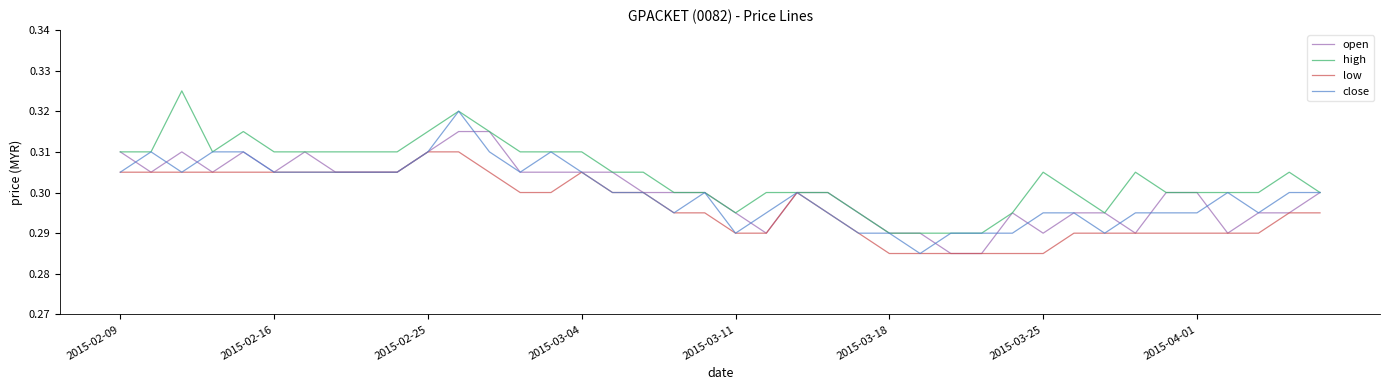

Rank the series by their maximum value, from highest to lowest.

high, close, open, low